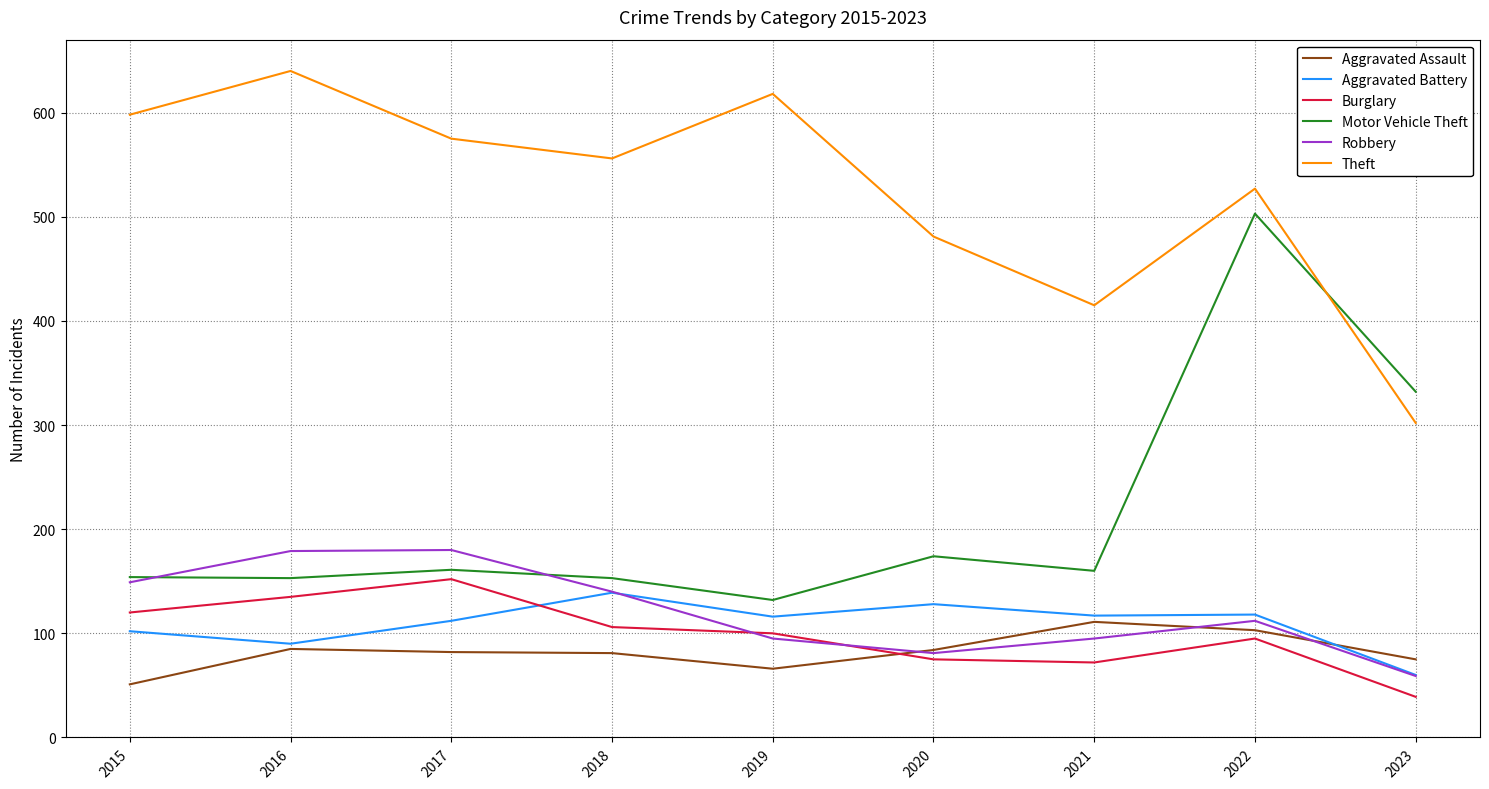

Where do Theft and Motor Vehicle Theft first cross each other?

2022 and 2023